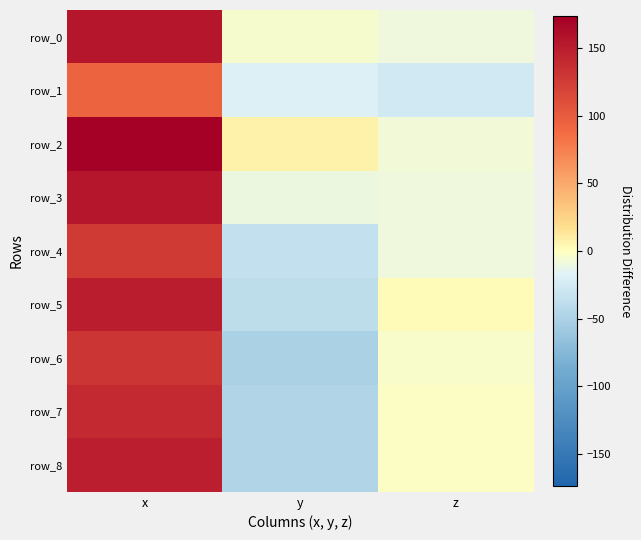

What is the difference between the maximum and minimum values in the row_1 series?

120.9